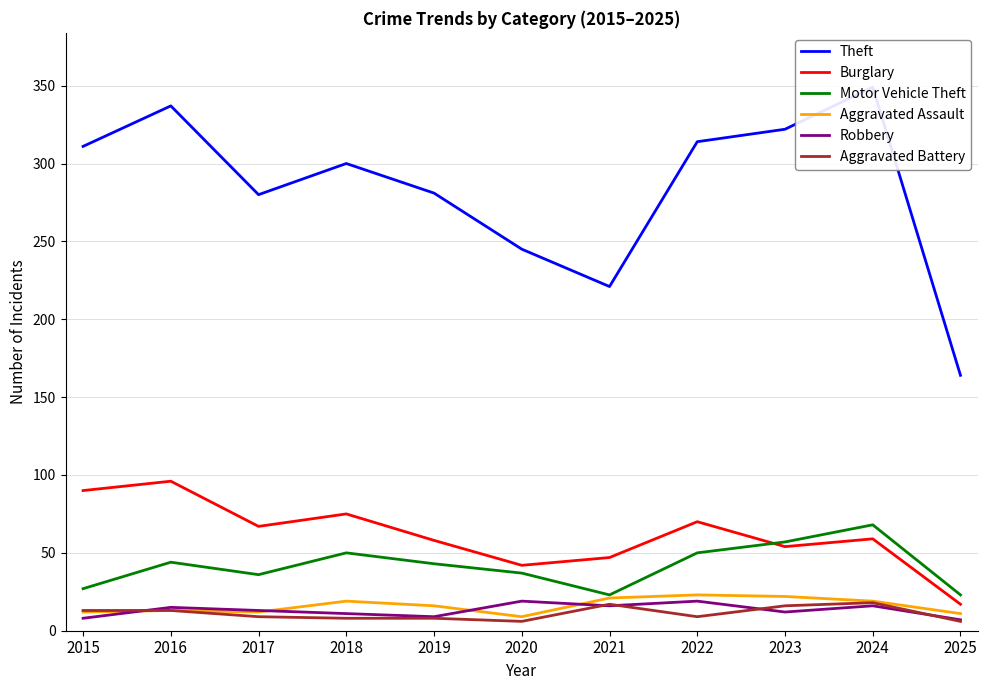

Rank the series by their maximum value, from highest to lowest.

Theft, Burglary, Motor Vehicle Theft, Aggravated Assault, Robbery, Aggravated Battery